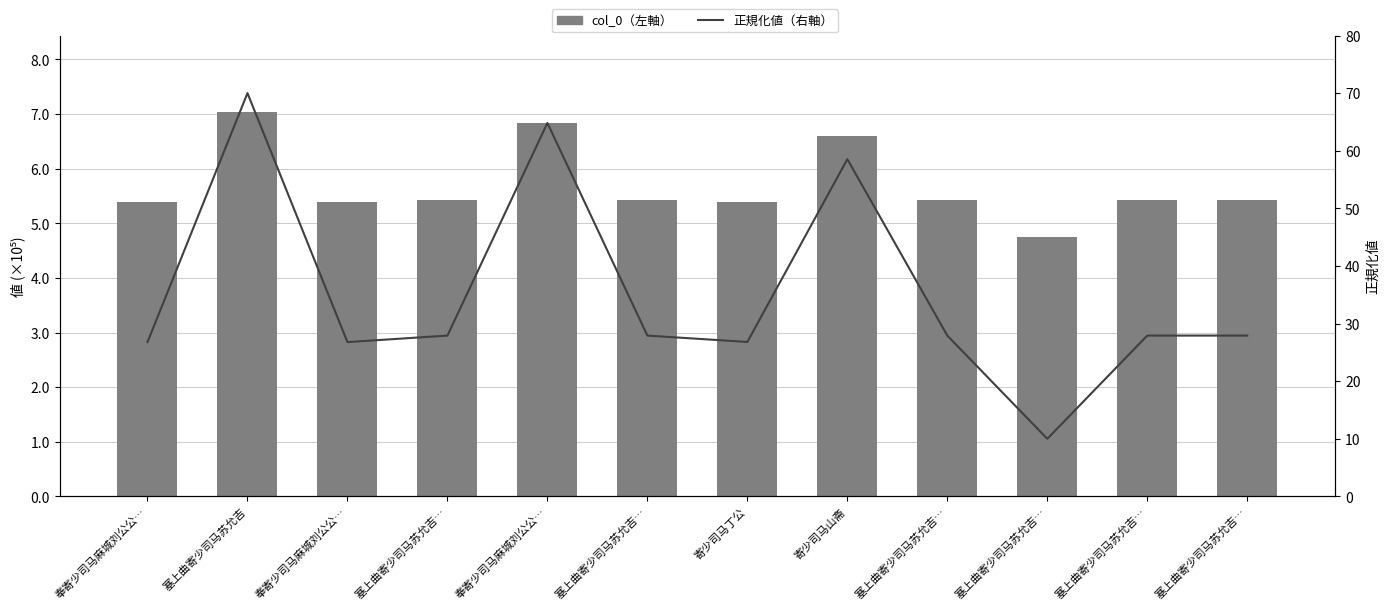

What is the difference between the second highest and second lowest values in the 正規化値（右軸） series?

38.0